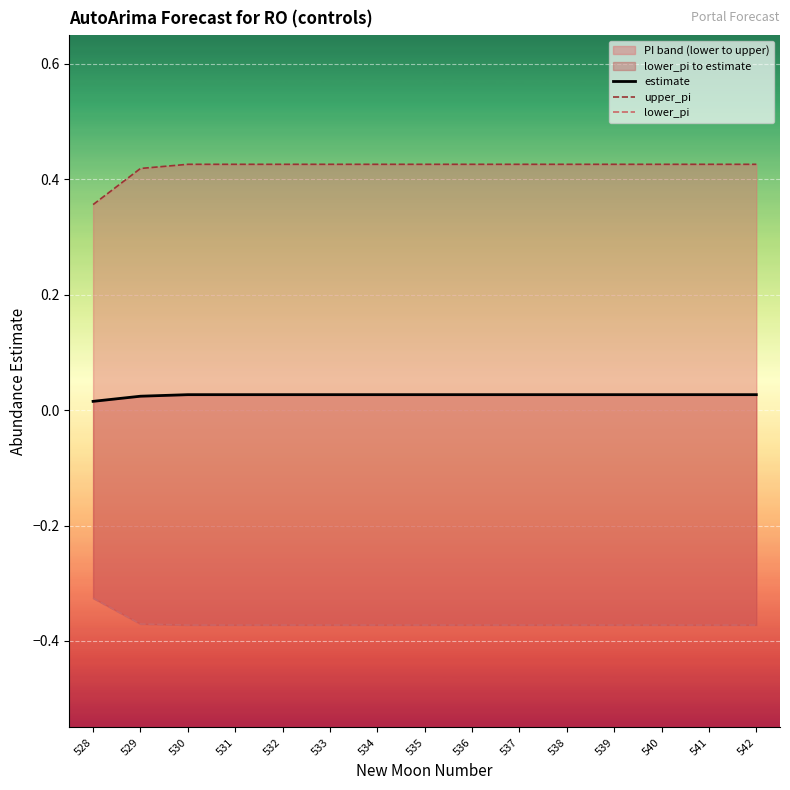

At which category does the chart reach its peak across all series?

530